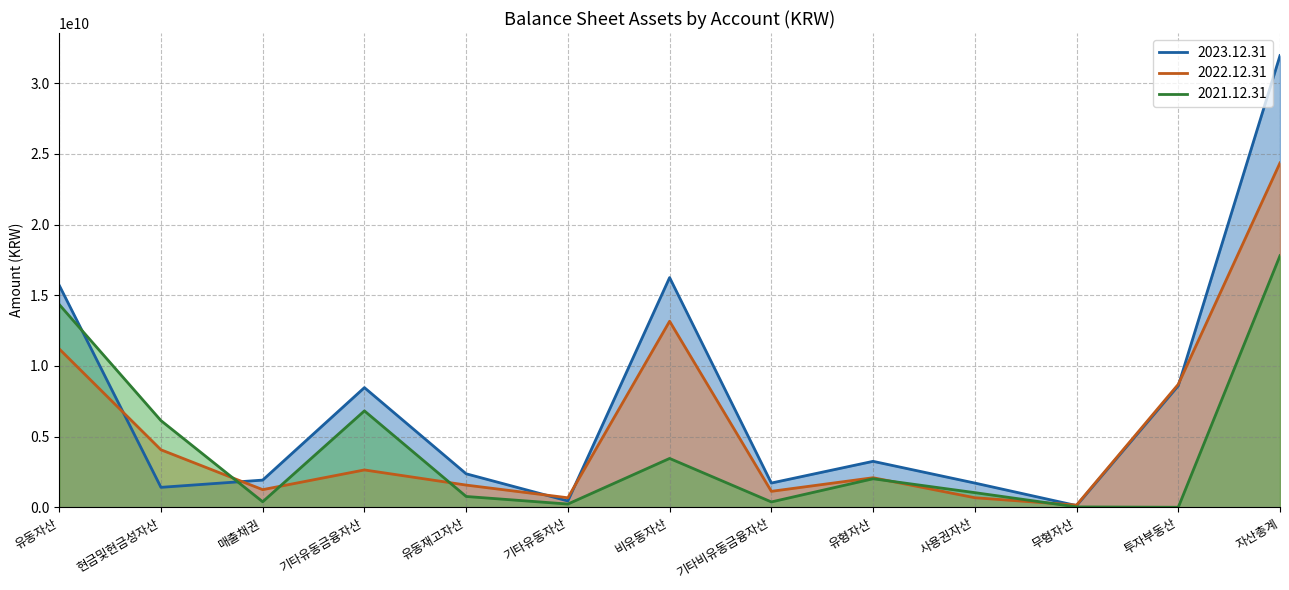

Which series has the largest range (max minus min)?

2023.12.31